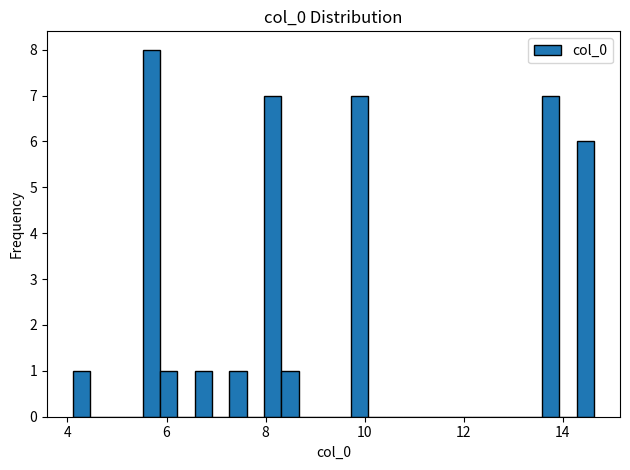

Around what value on the x-axis is the tallest bar? Give the approximate position of its centre, as read against the axis.

5.6